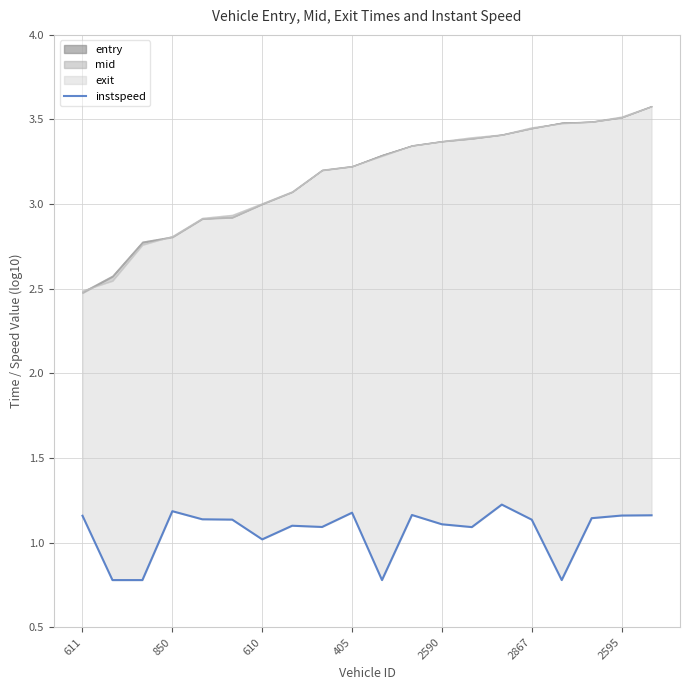

Is it true that the value at 850 is 1.4?

False